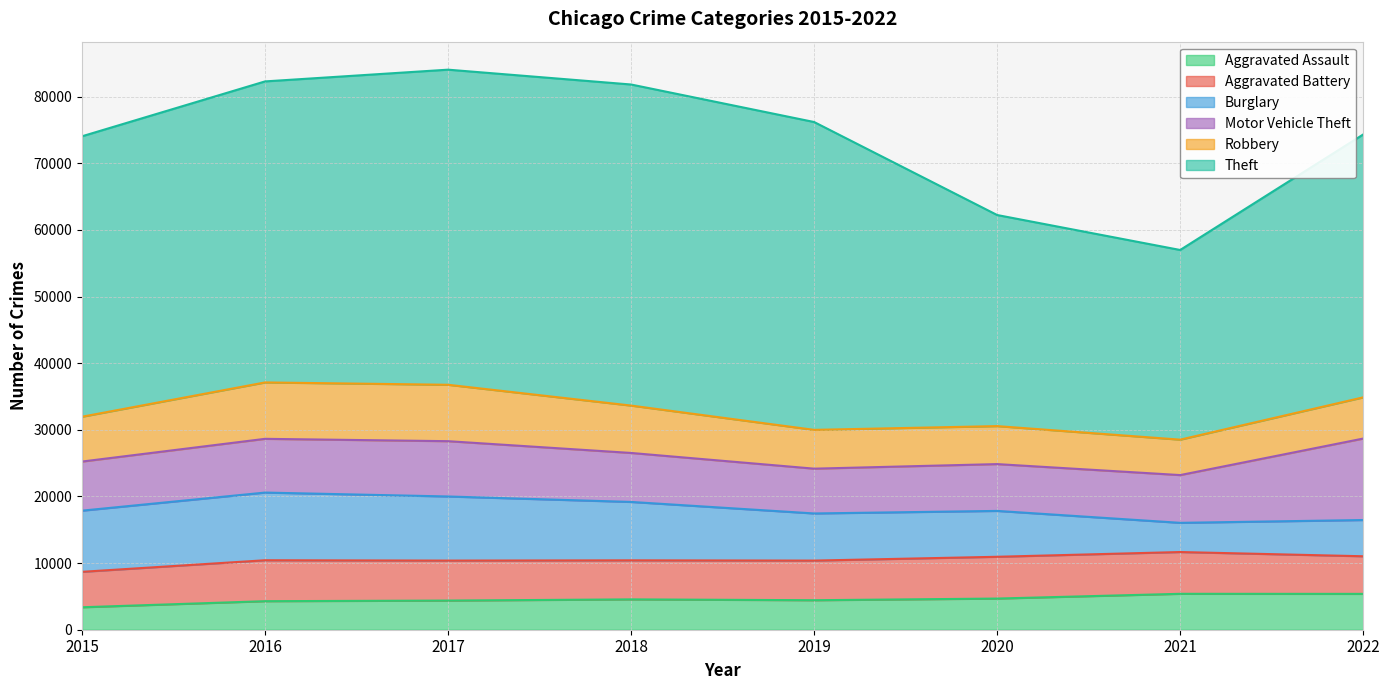

True or false: Theft and Aggravated Battery cross at least once.

False